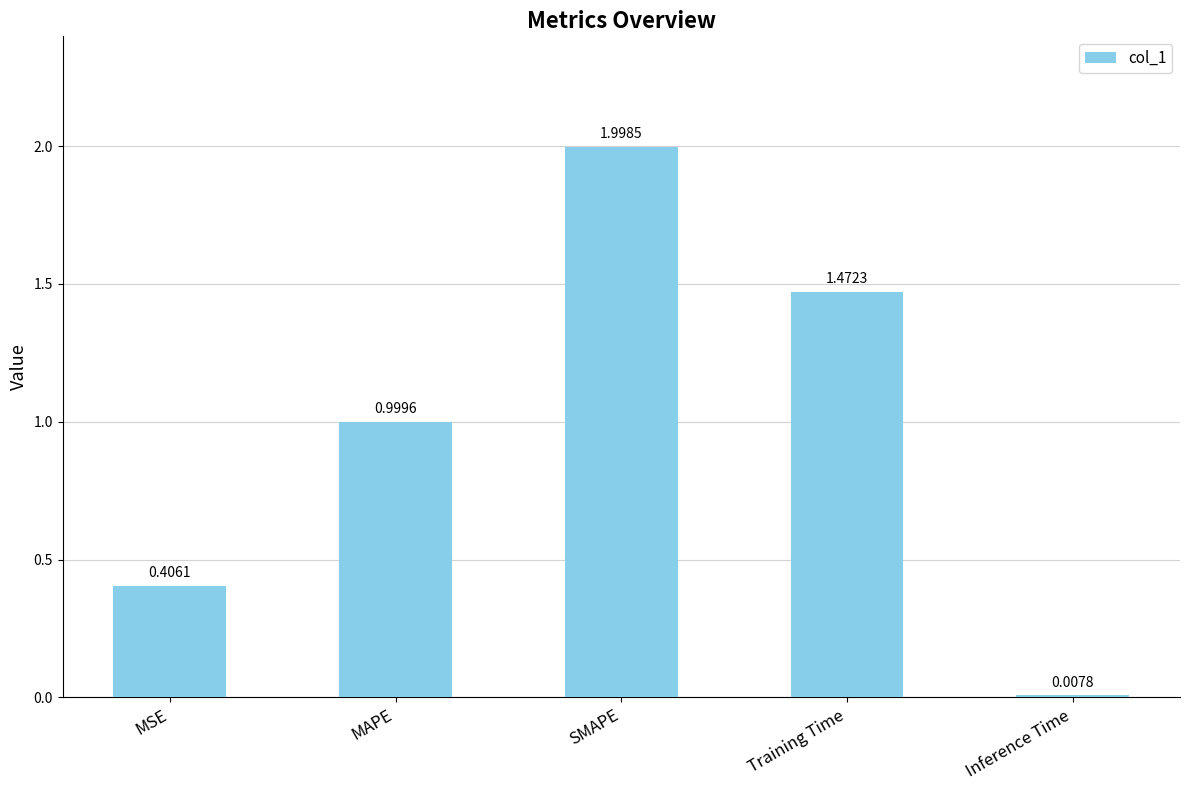

What is the label of the 4th bar from the left?

Training Time